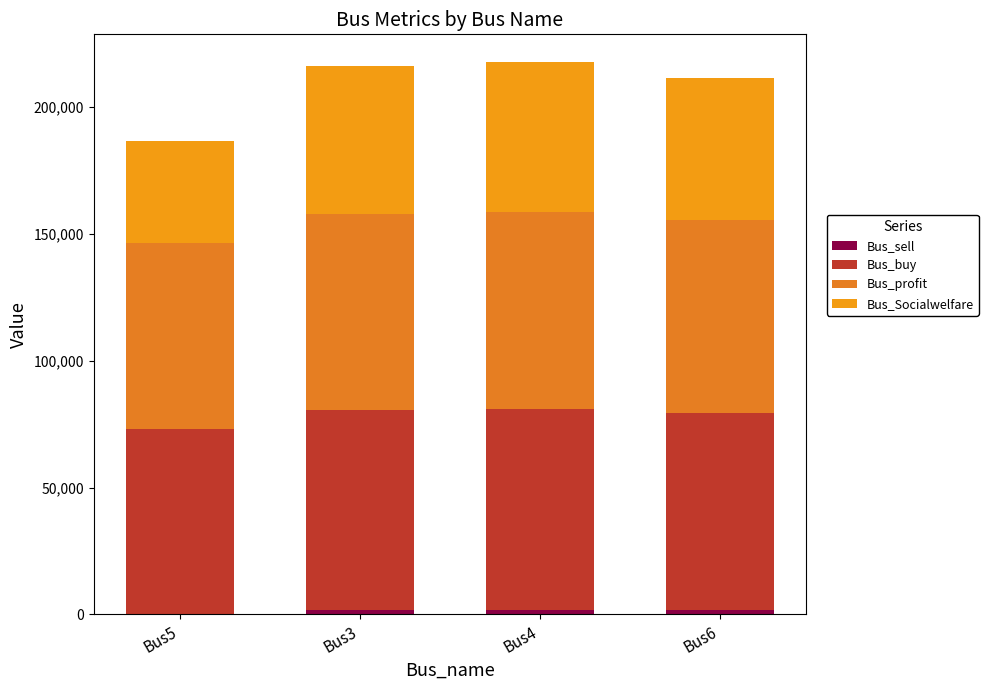

How many series are shown in this chart?

4